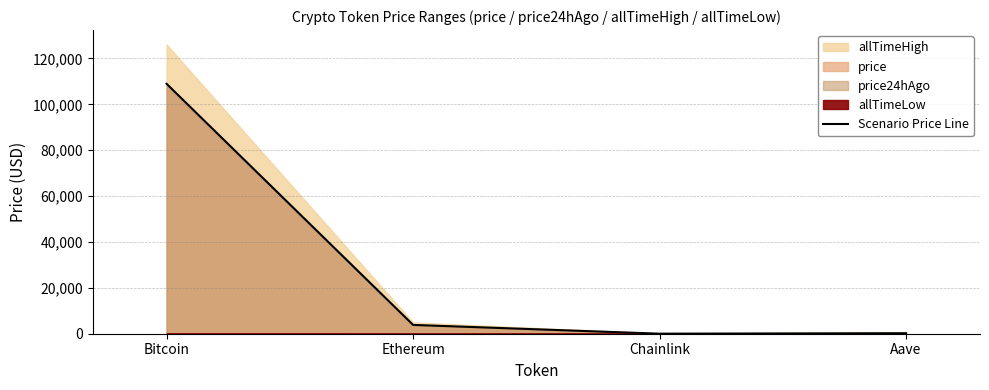

True or false: the data shows 108948.0 at Bitcoin.

True